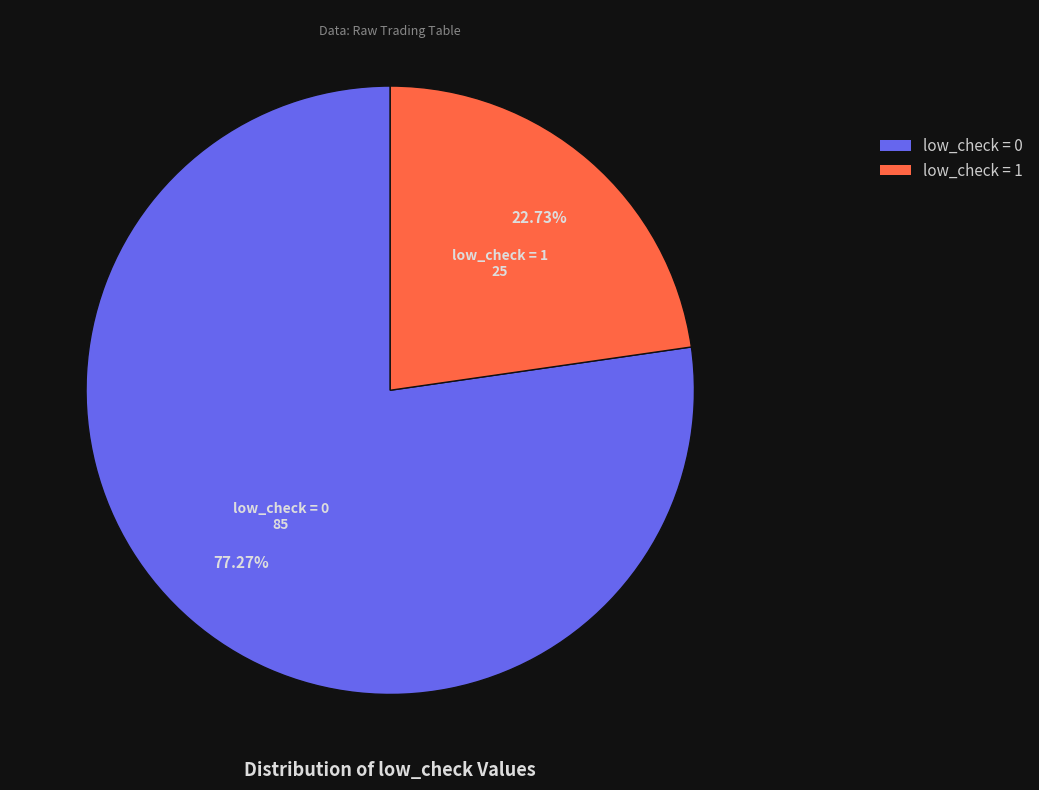

Approximately how many times larger is the value at low_check = 0 compared to low_check = 1?

3.4